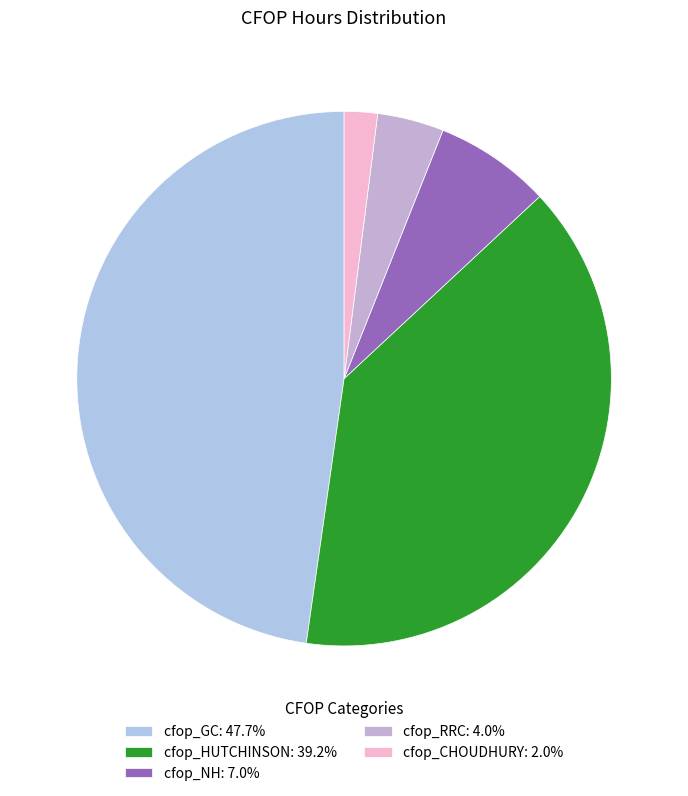

What percentage do cfop_HUTCHINSON and cfop_CHOUDHURY together represent?

41.2%